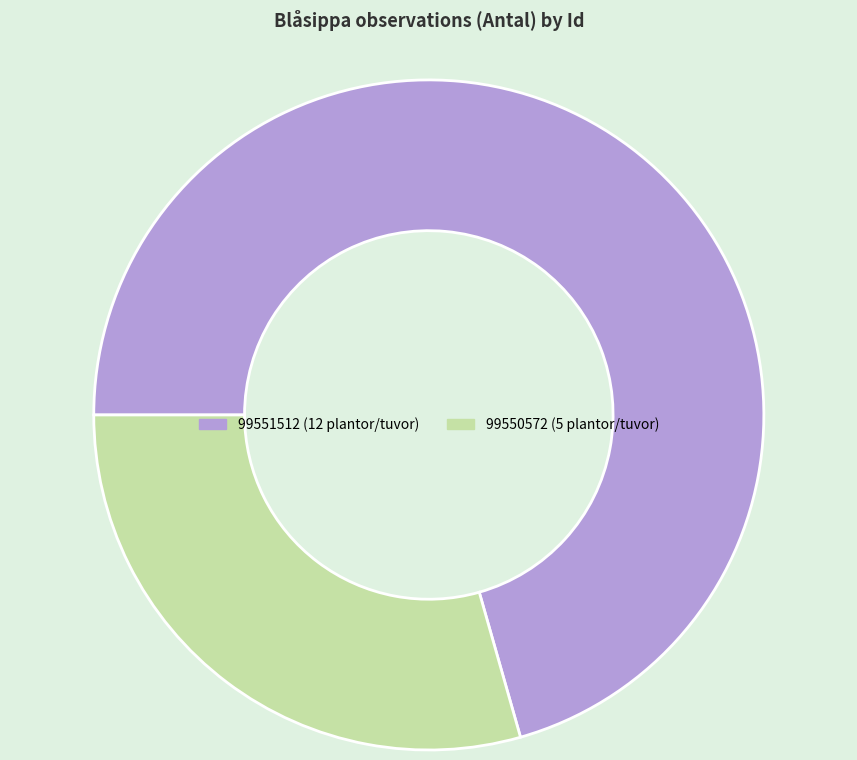

Which category has the biggest portion of the pie?

99551512